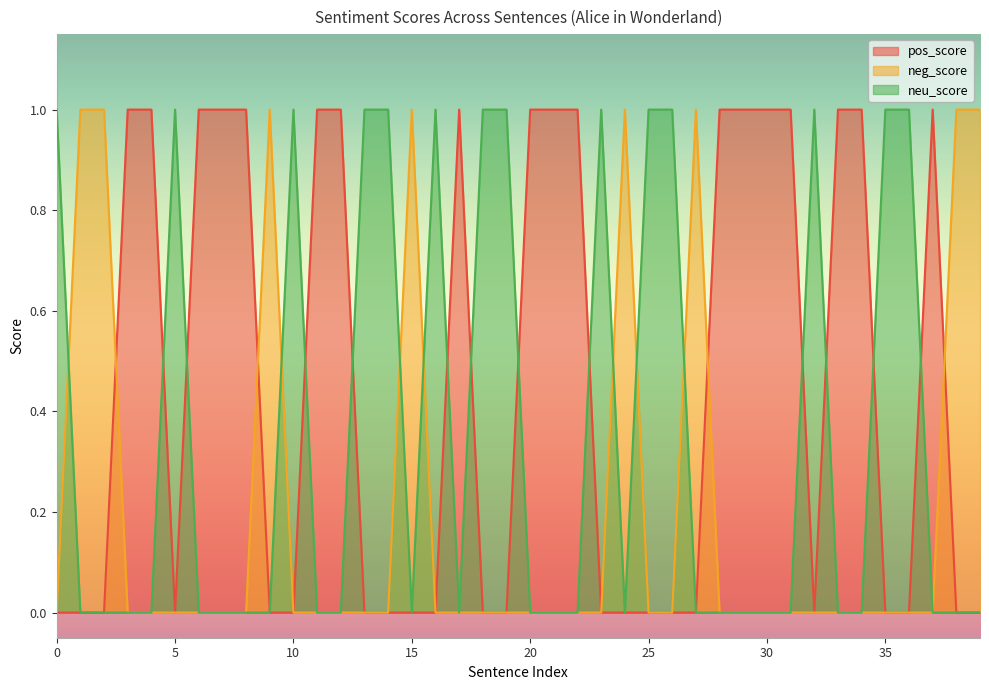

After their last crossing, which series has the higher values: pos_score or neg_score?

neg_score